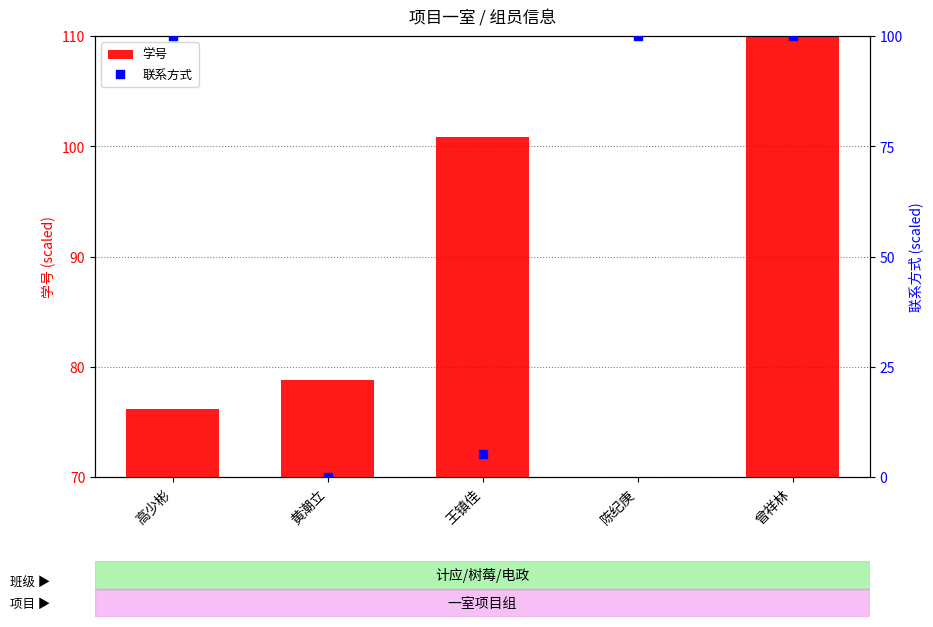

What are all the series names shown in the legend?

学号, 联系方式